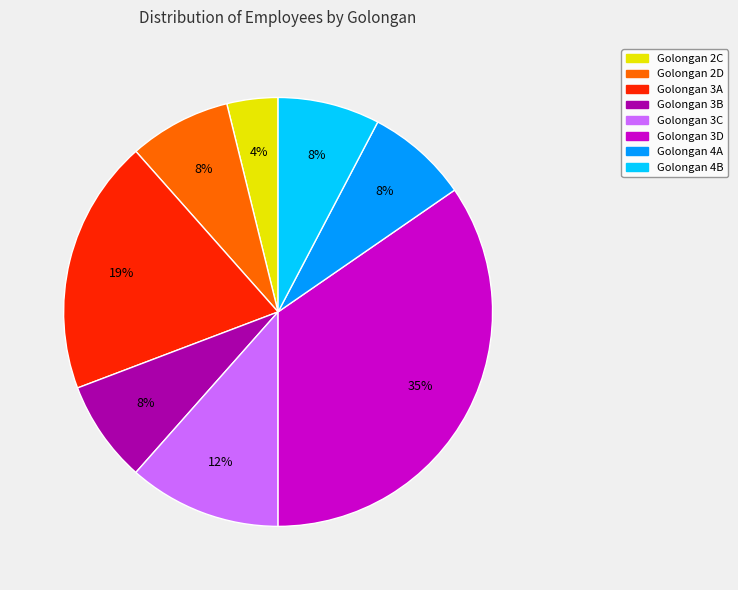

Does any single category account for the majority?

No